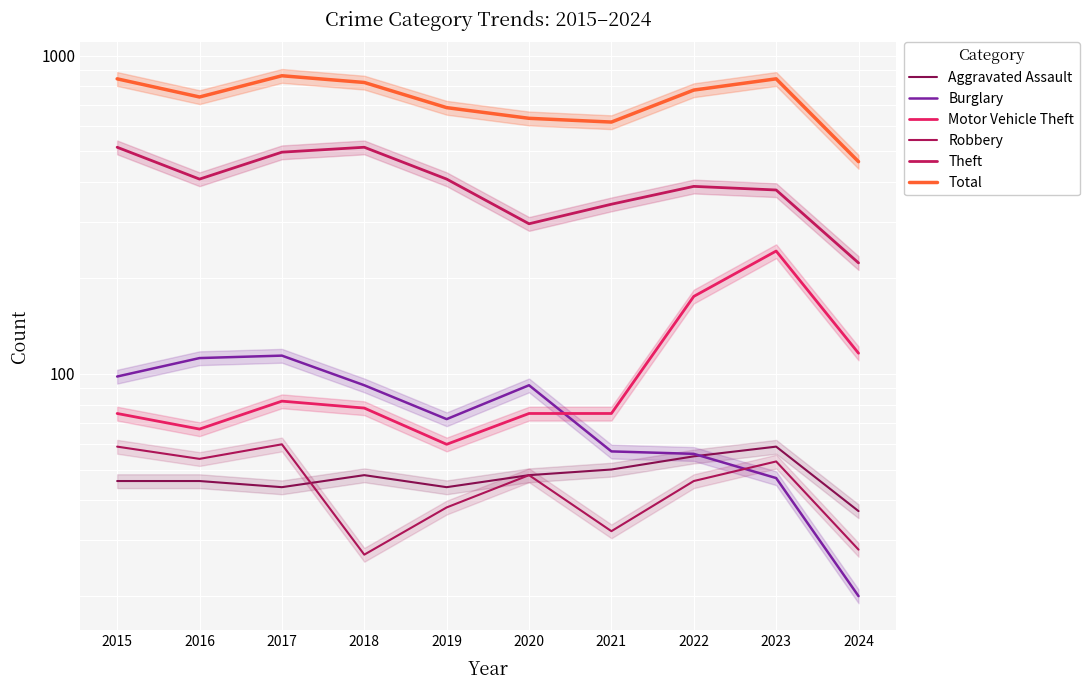

What is the maximum value shown in the chart?

864